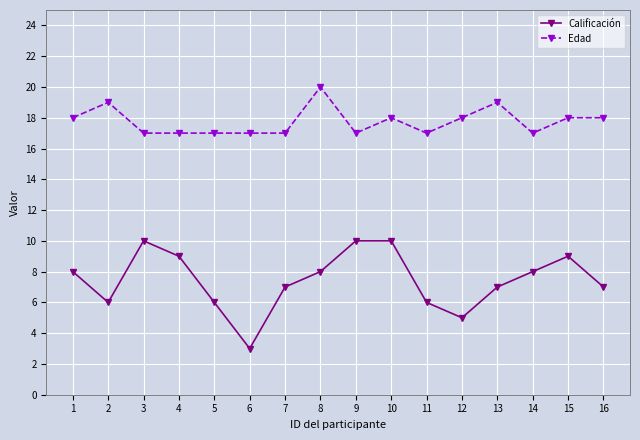

What is the maximum value shown in the chart?

20